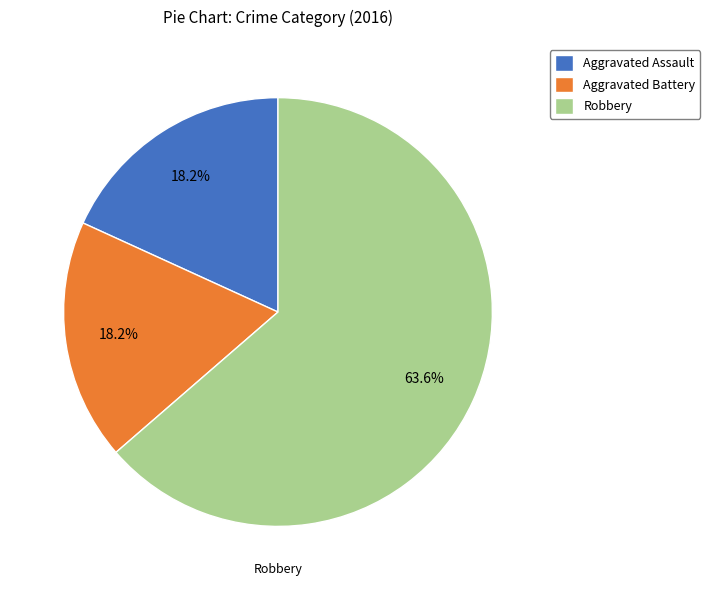

Do Aggravated Battery and Robbery together represent more than half of the pie?

Yes